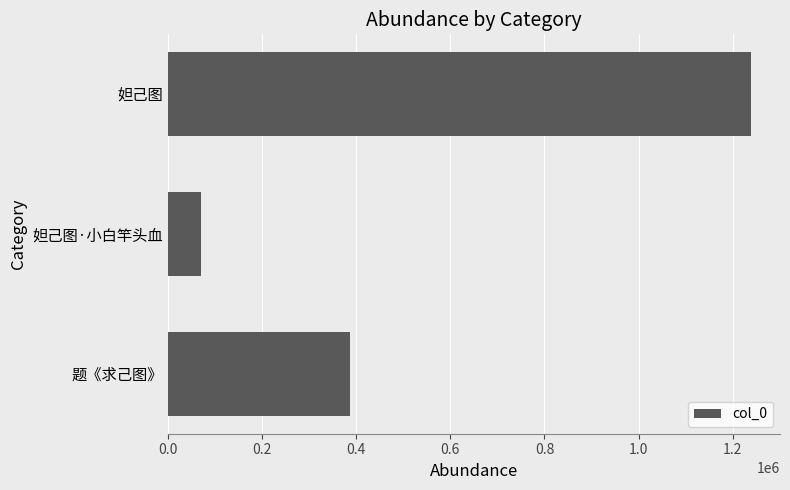

What is the change in value from 题《求己图》 to 妲己图?

+852709